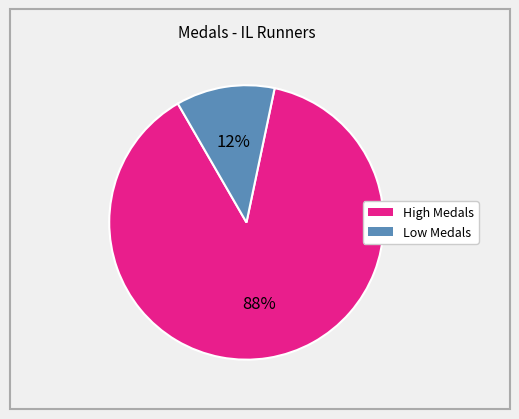

To the nearest percent, what is the average slice percentage?

50%